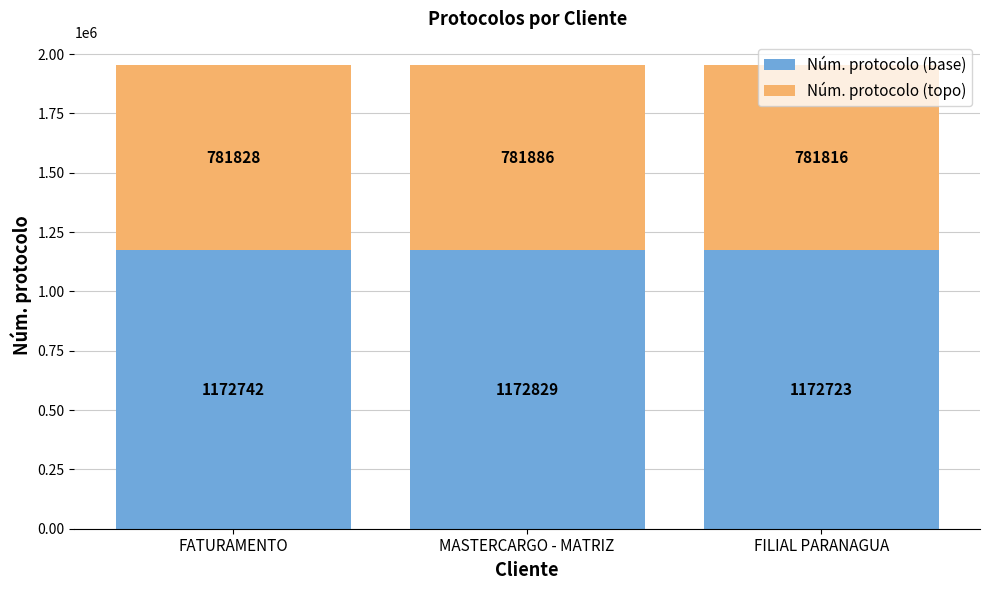

What is the sum of the Núm. protocolo (base) values at FILIAL PARANAGUA and FATURAMENTO?

2345465